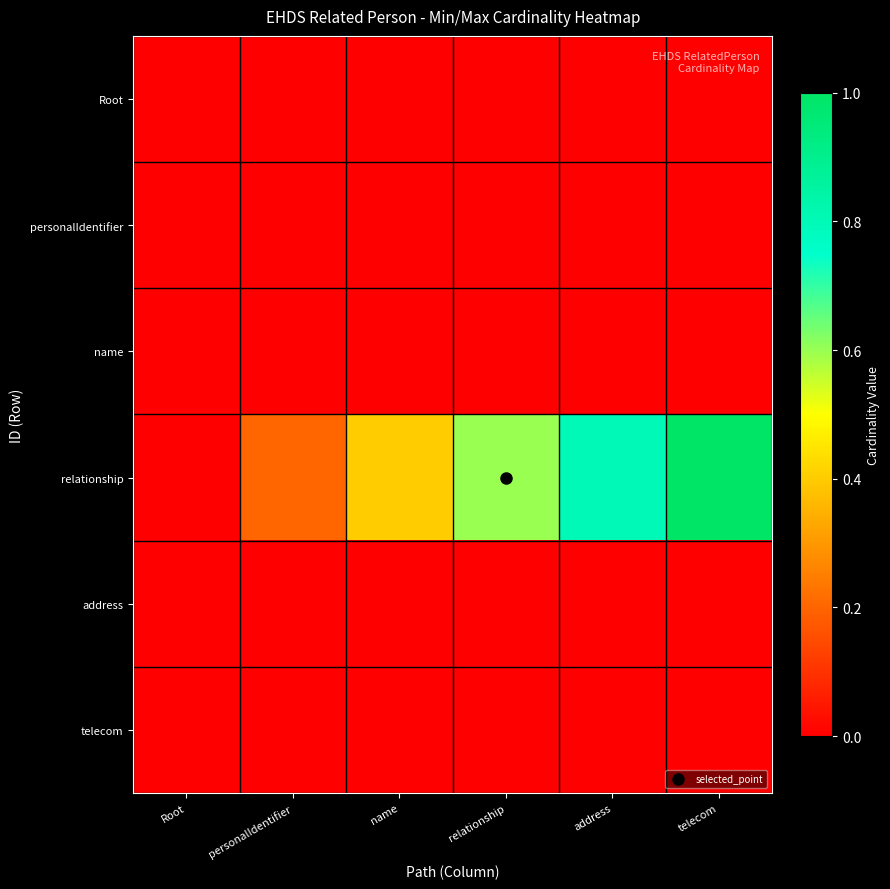

Which series has the largest total across all categories?

relationship